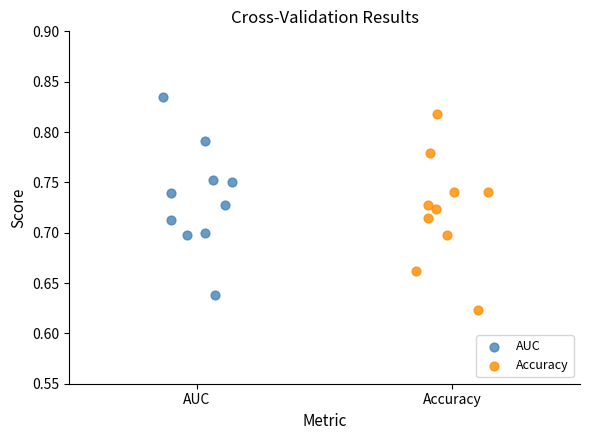

Which series reaches the minimum Y coordinate?

Accuracy